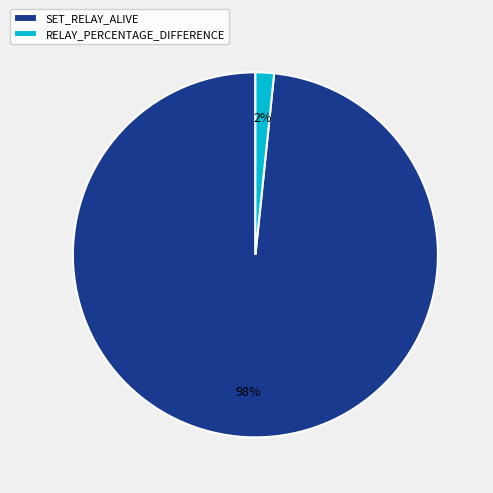

True or false: RELAY_PERCENTAGE_DIFFERENCE accounts for 11% of the total.

False